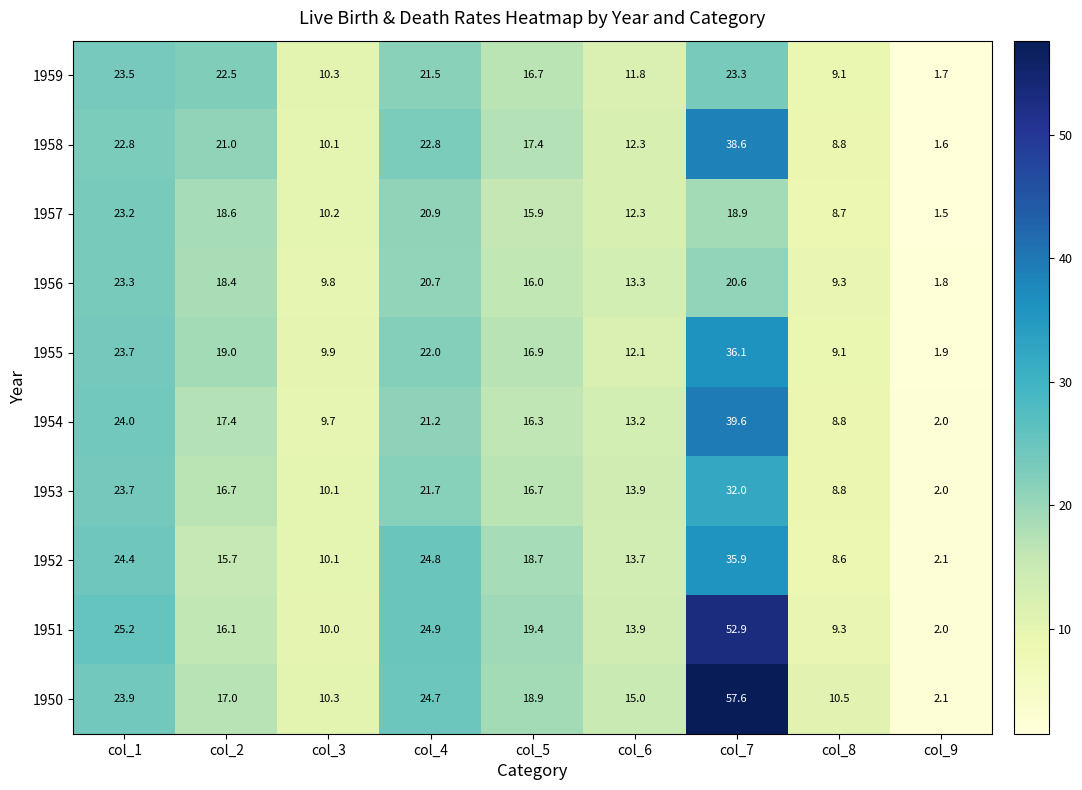

Is it true that 1951 equals 13.4 at col_1?

False